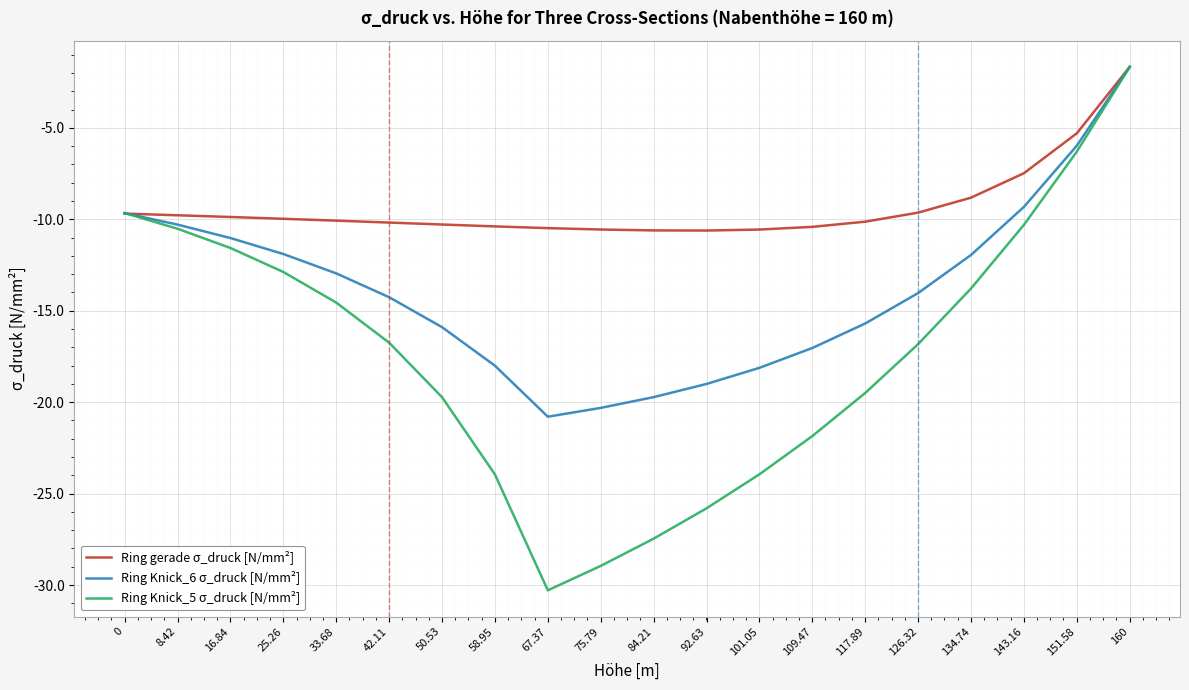

What is the sum of all Ring gerade σ_druck [N/mm²] values?

-186.5